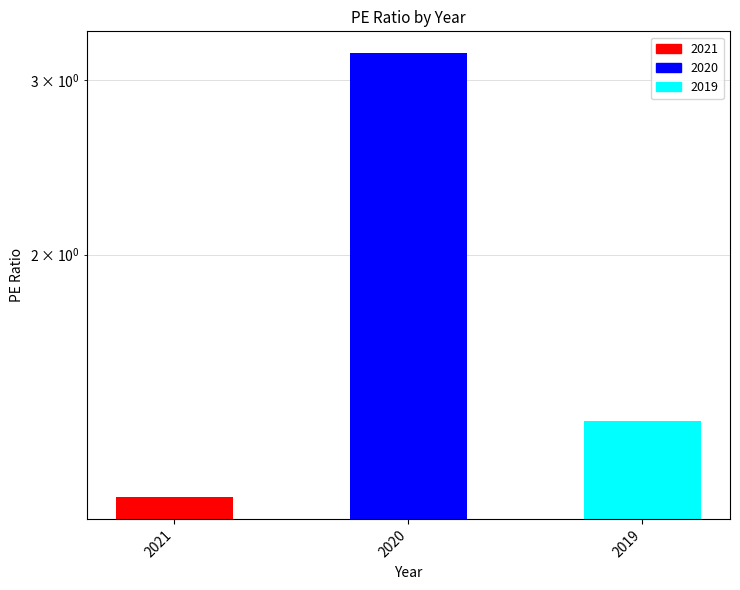

Reading left to right, what are all the values shown in this chart?

2021=1.1	2020=3.2	2019=1.4